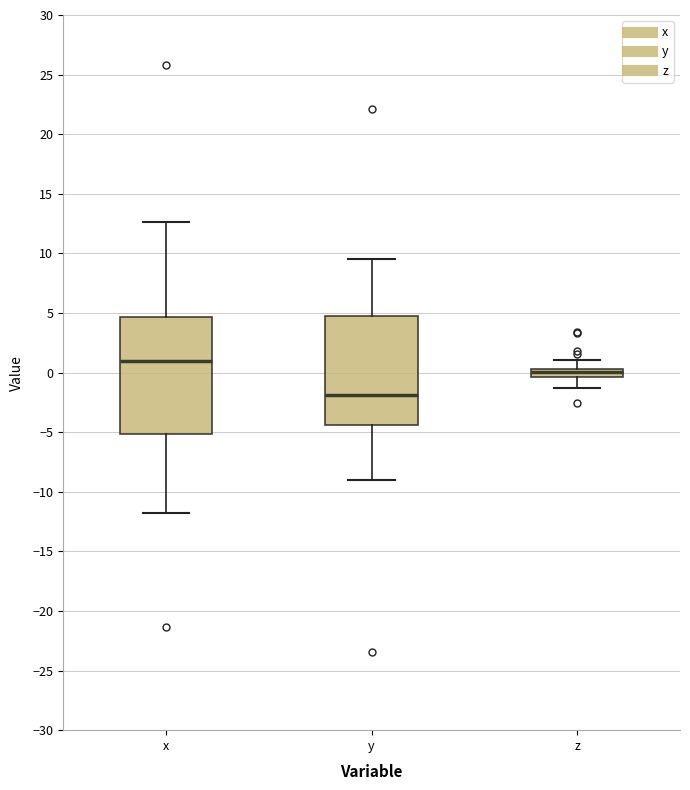

Where does the upper whisker of the box for y end on the y-axis? The values are not printed on the chart, so give them approximately, as read against the axis.

9.5